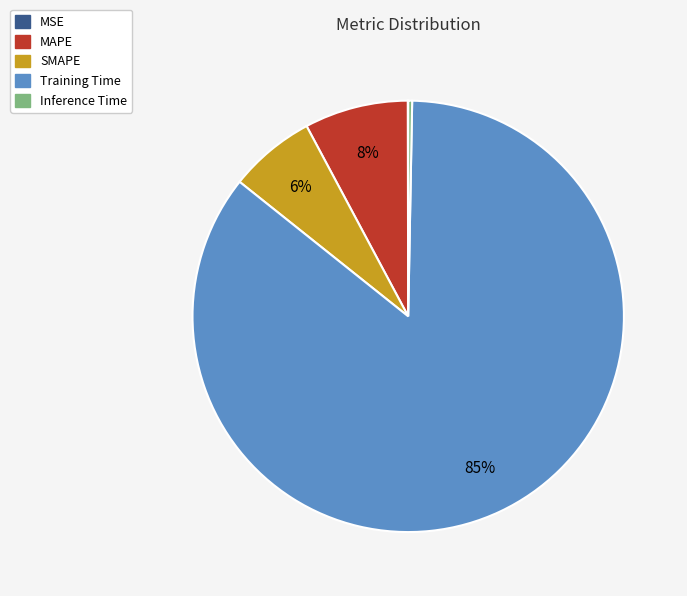

Between SMAPE and Inference Time, which is larger?

SMAPE